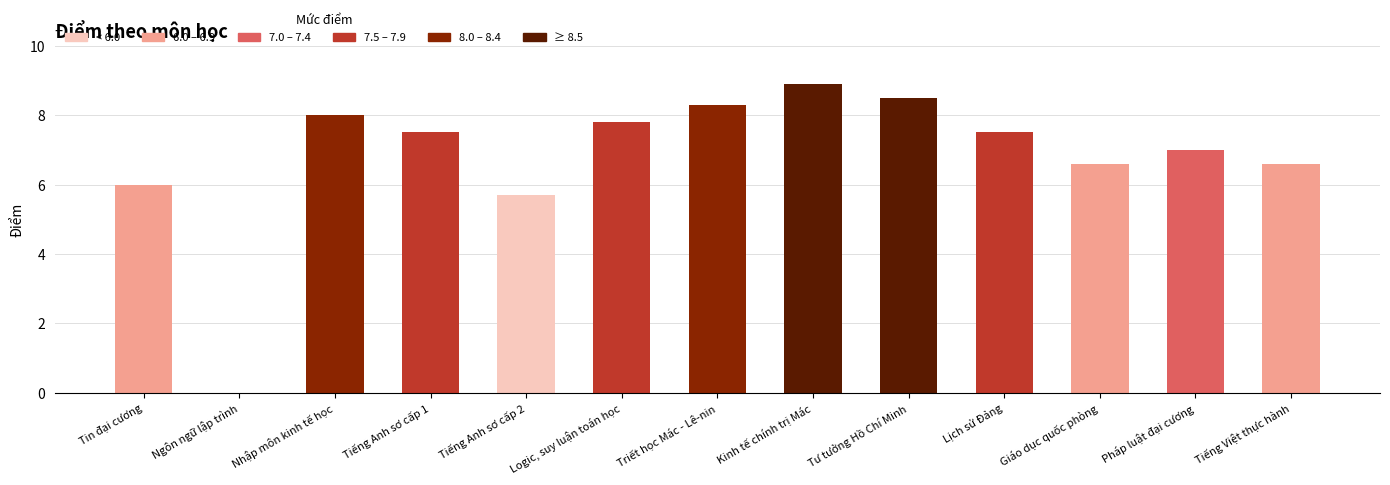

Approximately how many times larger is the value at Tiếng Việt thực hành compared to Triết học Mác - Lê-nin?

0.8